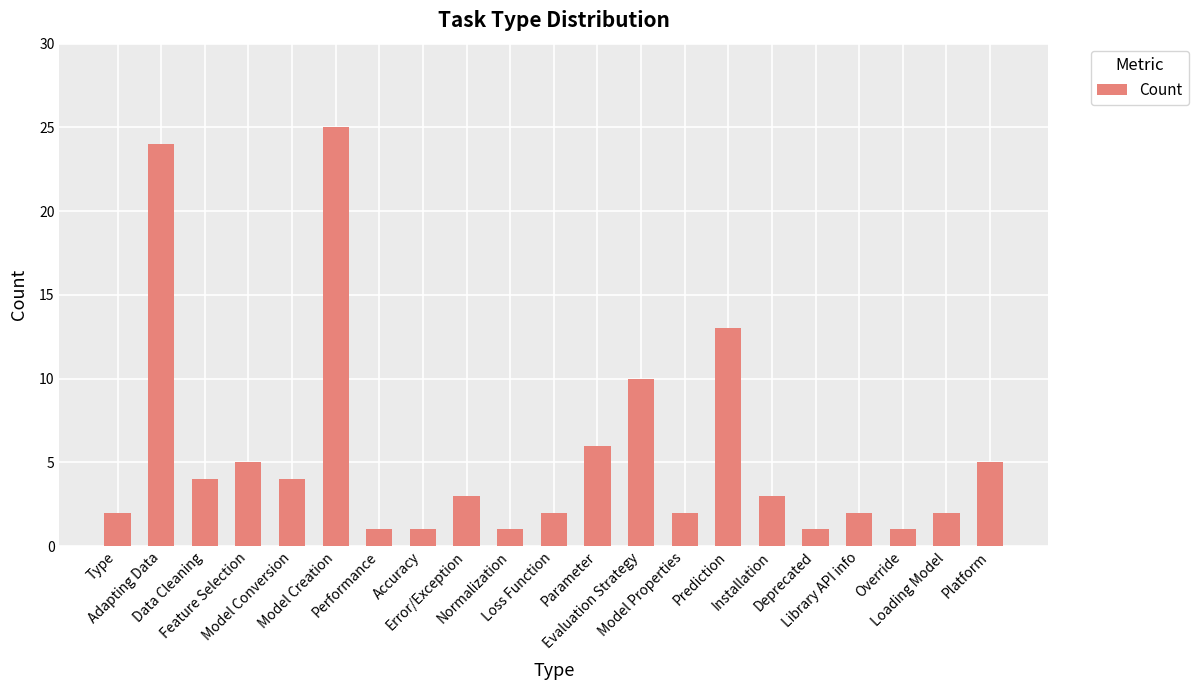

Which has a higher value, Installation or Accuracy?

Installation